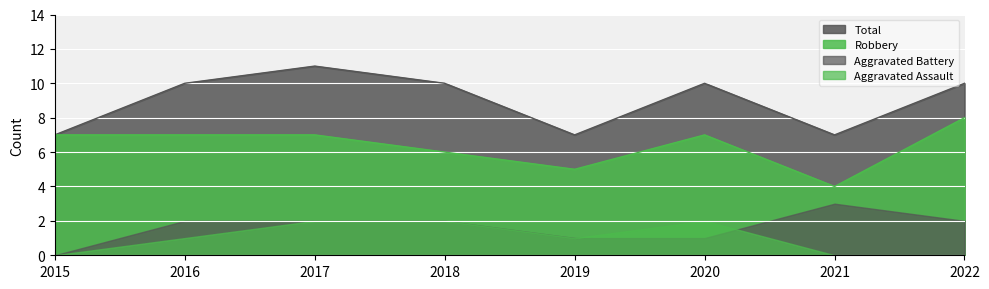

What is the spread (max minus min) of values at 2015?

7